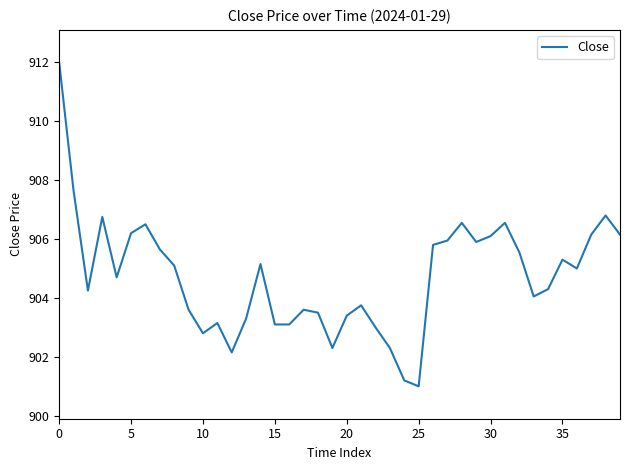

How many categories are shown in the chart?

40